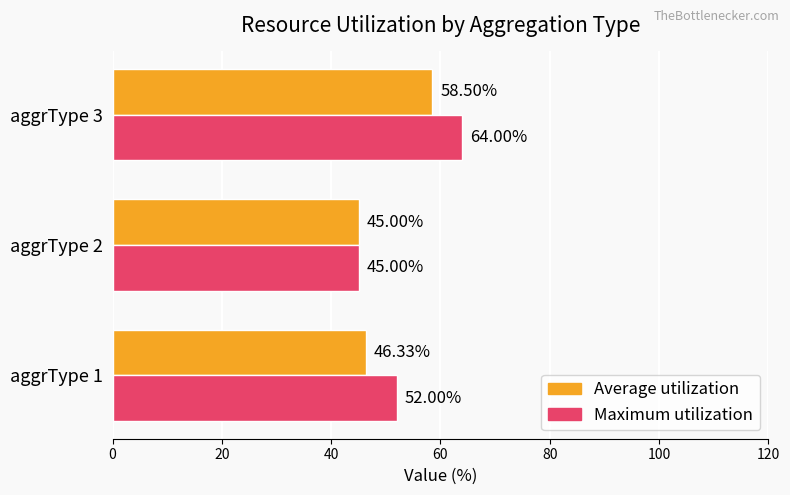

Which series changed the most between aggrType 1 and aggrType 2?

Maximum utilization